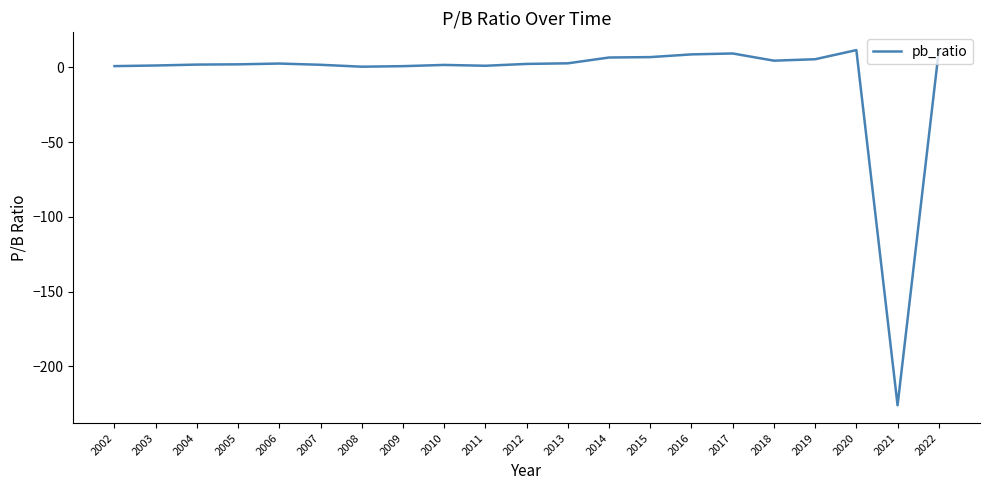

The value at 2014 is 6.6. True or false?

True